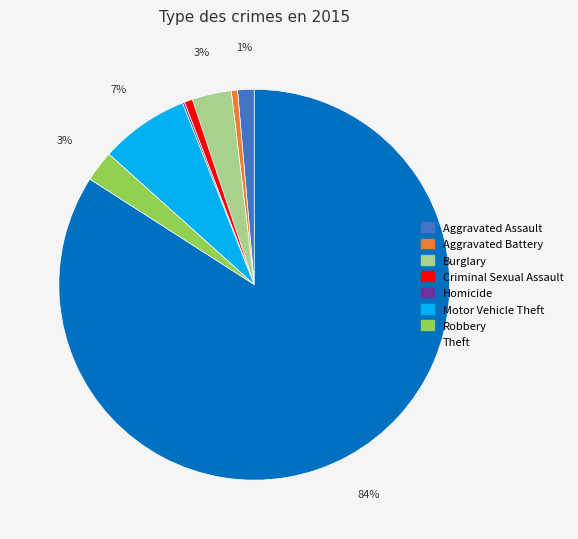

Between Theft and Aggravated Assault, which is larger?

Theft